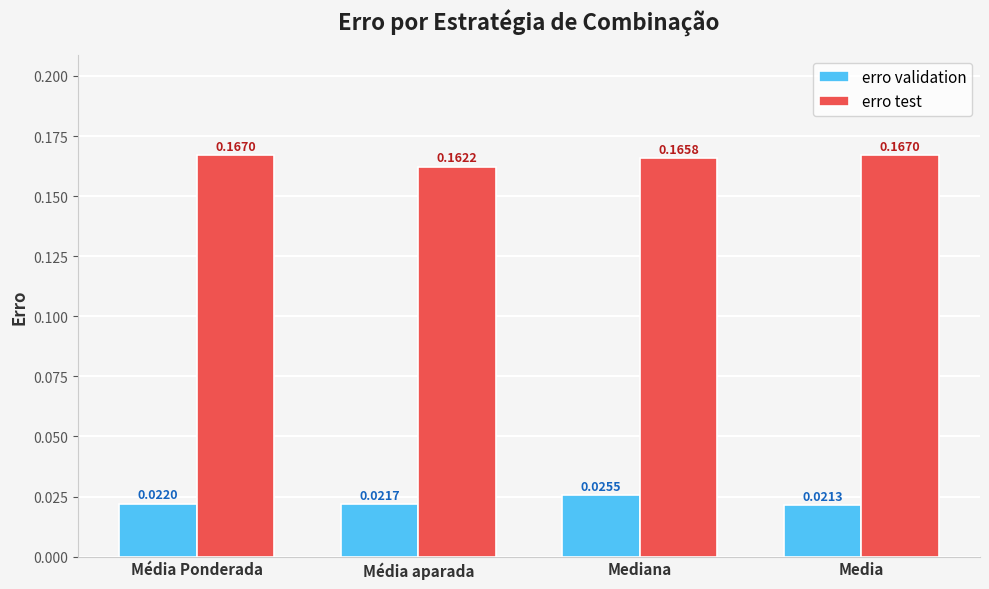

What is the label of the 3rd bar from the right?

Média aparada